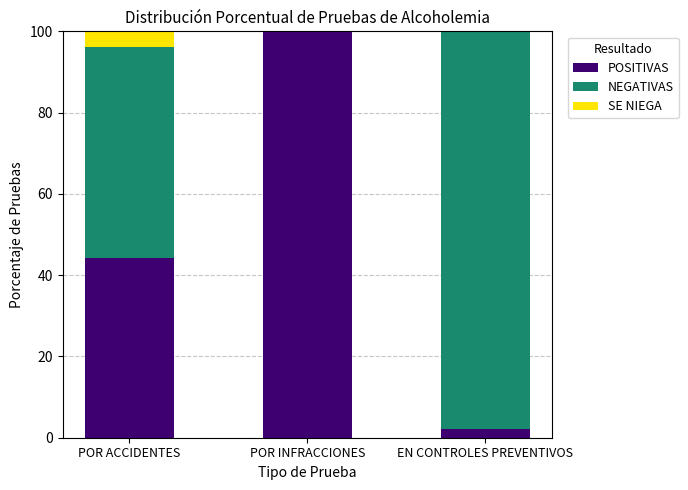

True or false: POSITIVAS has a value of 23.0 at POR INFRACCIONES.

False